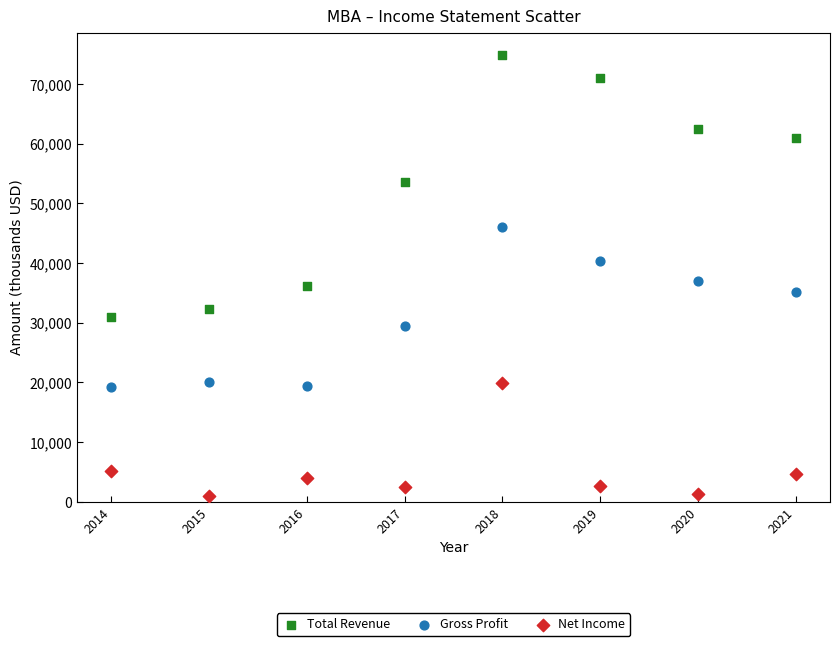

What are all the series names shown in the legend?

Total Revenue, Gross Profit, Net Income